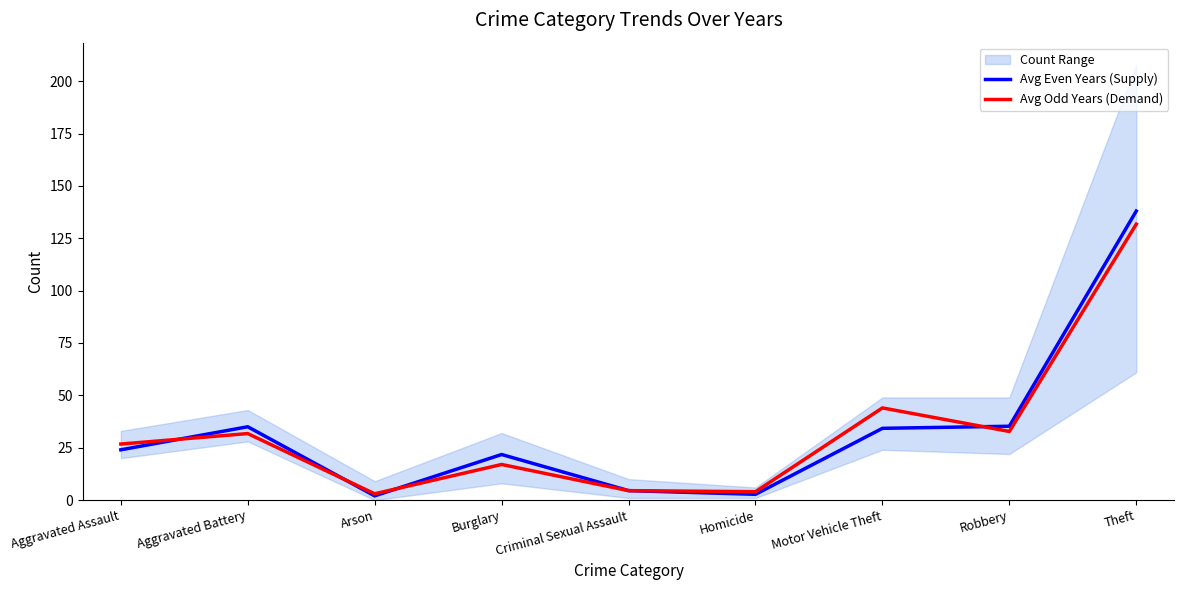

Does the chart display data point markers on the line(s)?

No